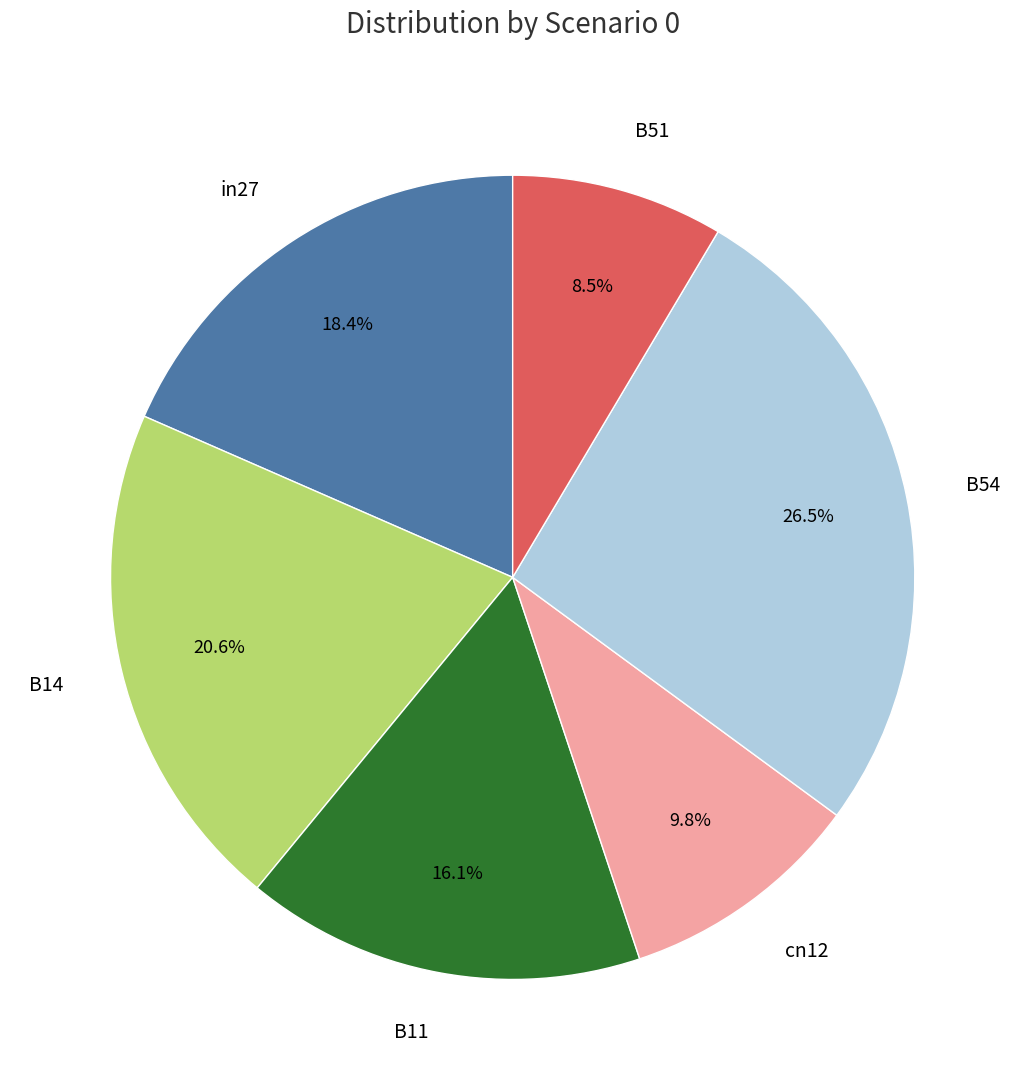

How many segments does this pie chart have?

6